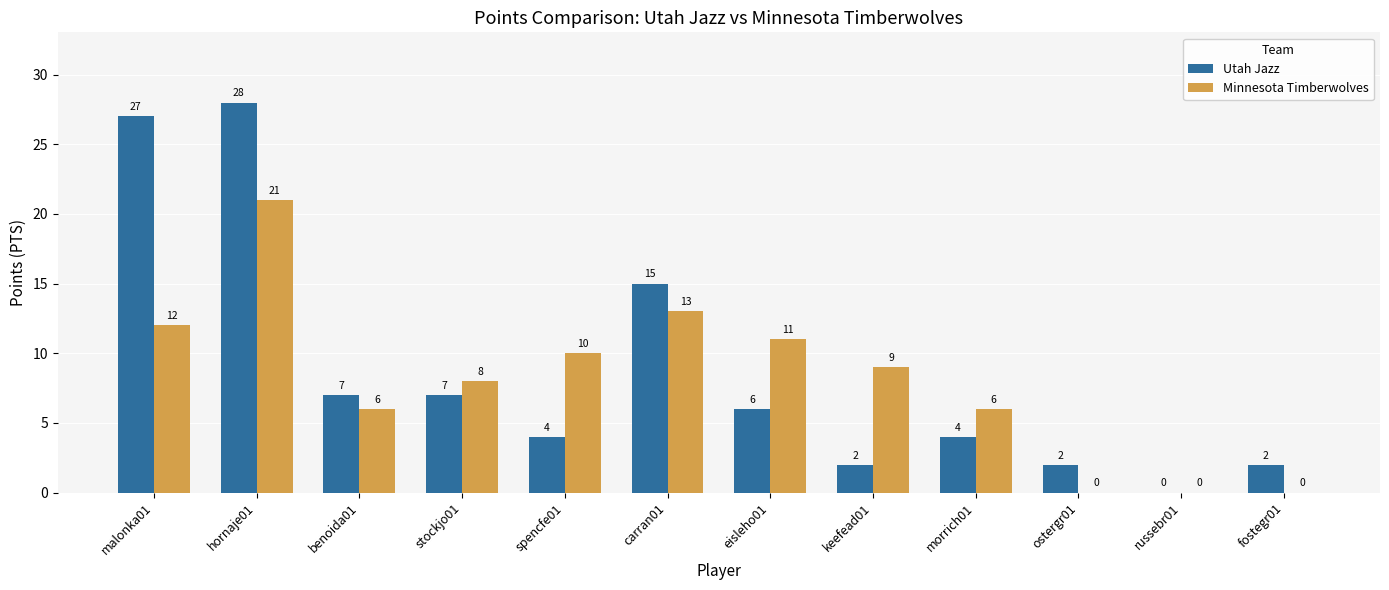

Which series changed the most between carran01 and eisleho01?

Utah Jazz